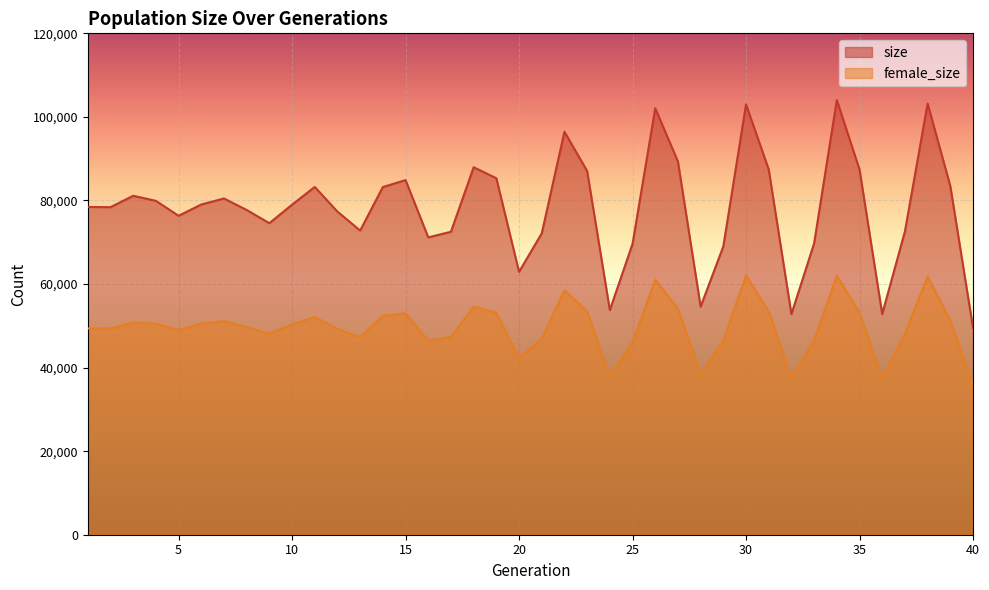

What is the difference between the second highest and minimum values in the size series?

53670